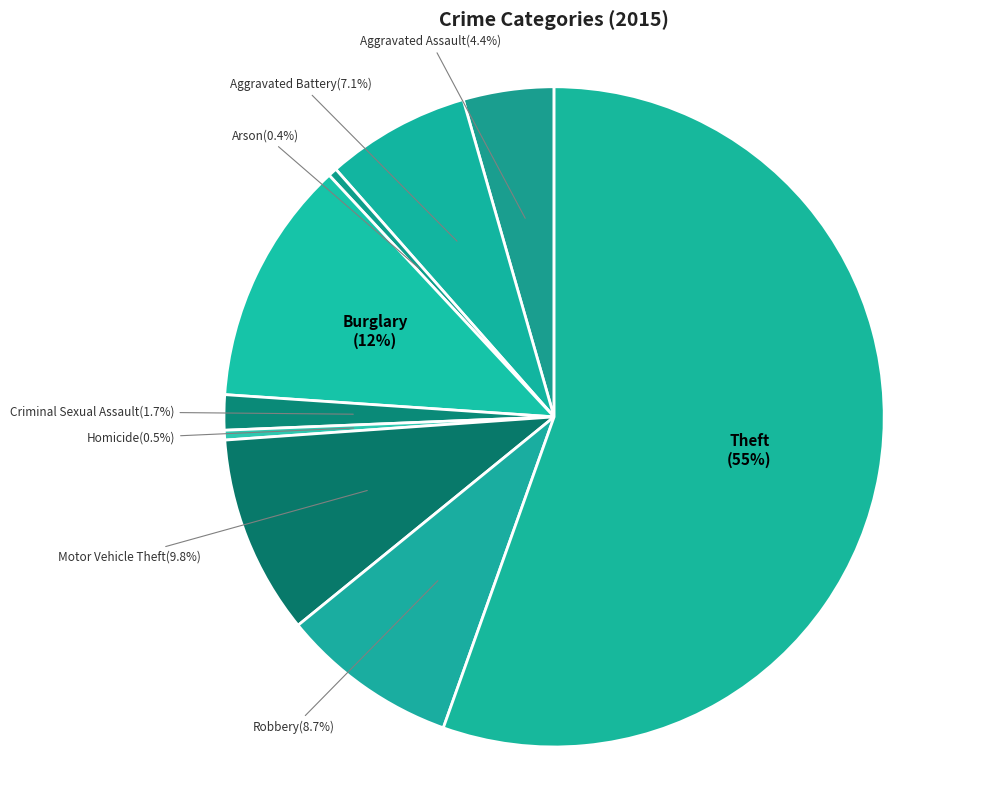

How many slices are in this pie chart?

9